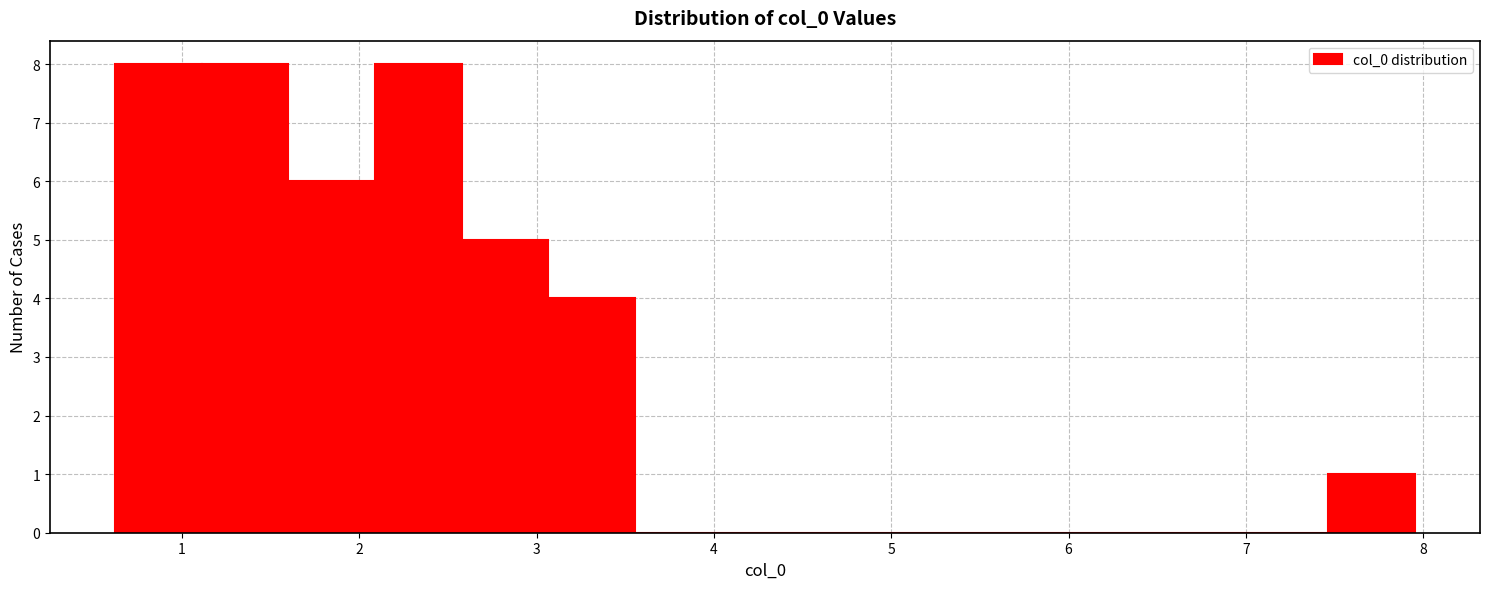

Reading left to right, transcribe this chart: for each bar, give the range it covers on the x-axis and its height. Neither the bar edges nor the heights are printed on the chart, so give them approximately, as read against the axes.

0.6 to 1.1: 8
1.1 to 1.6: 8
1.6 to 2.1: 6
2.1 to 2.6: 8
2.6 to 3.1: 5
3.1 to 3.6: 4
3.6 to 4.0: 0
4.0 to 4.5: 0
4.5 to 5.0: 0
5.0 to 5.5: 0
5.5 to 6.0: 0
6.0 to 6.5: 0
6.5 to 7.0: 0
7.0 to 7.5: 0
7.5 to 8.0: 1